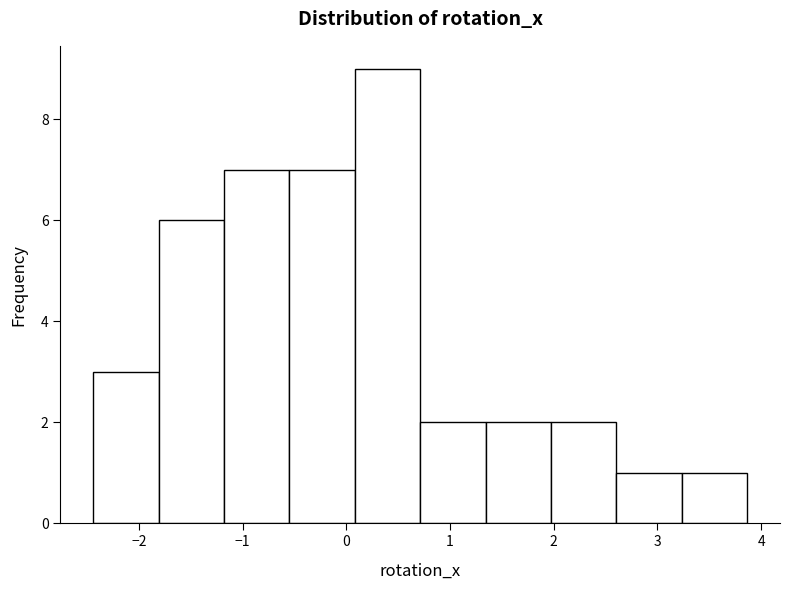

Reading left to right, list every bar in this chart as the range it spans on the x-axis followed by its height. Neither the bar edges nor the heights are printed on the chart, so give them approximately, as read against the axes.

-2.4 to -1.8: 3
-1.8 to -1.2: 6
-1.2 to -0.5: 7
-0.5 to 0.1: 7
0.1 to 0.7: 9
0.7 to 1.3: 2
1.3 to 2.0: 2
2.0 to 2.6: 2
2.6 to 3.2: 1
3.2 to 3.9: 1